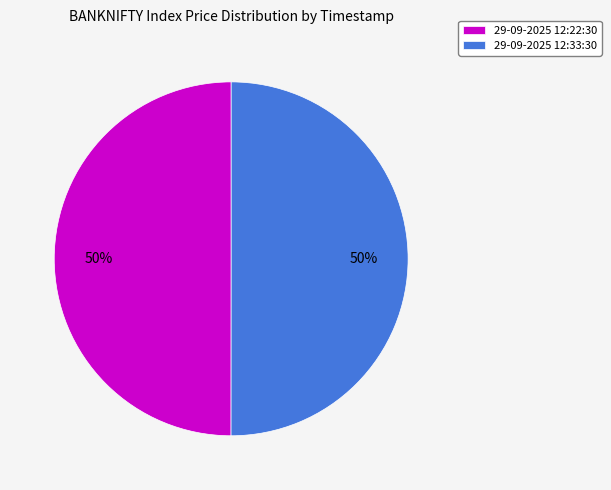

The 29-09-2025 12:33:30 slice represents 50% of the pie. True or false?

True